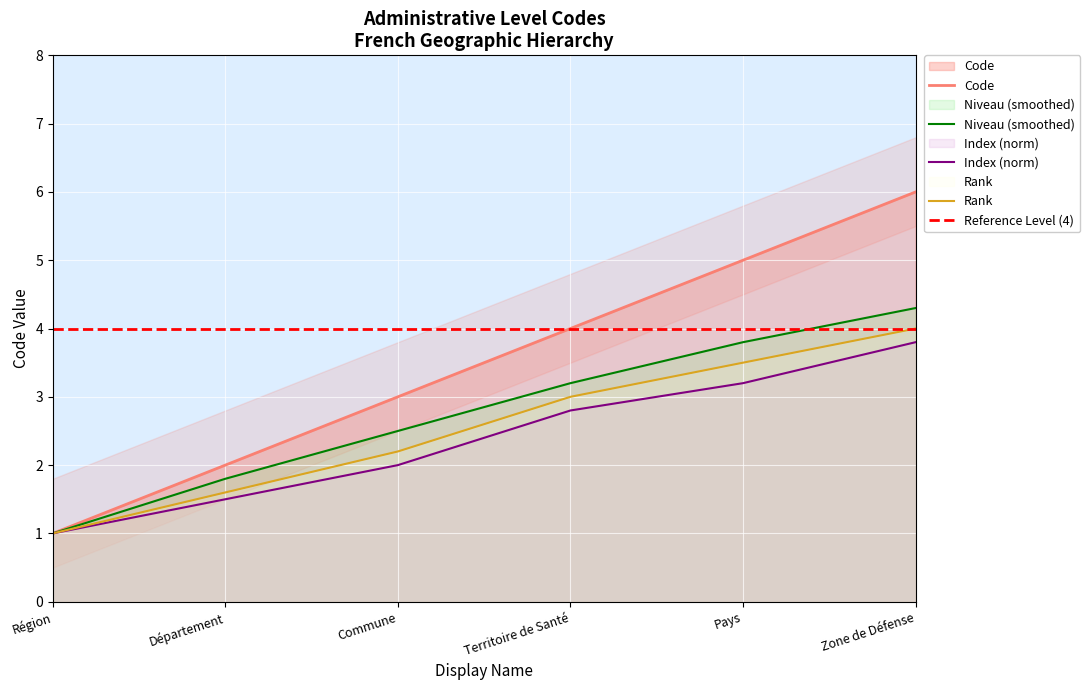

The chart shows a value of 4 at Territoire de Santé. True or false?

True